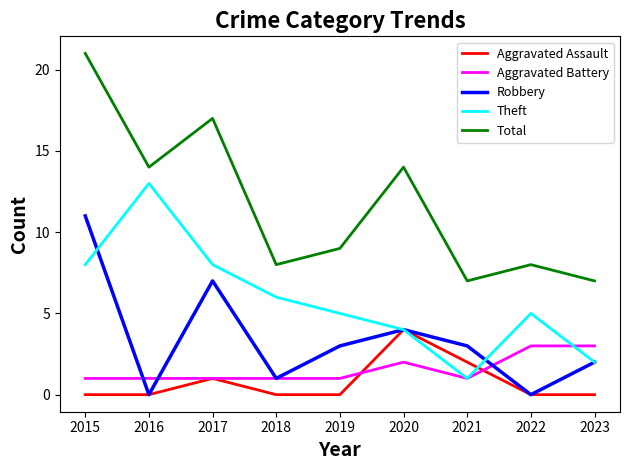

Is it true that Total equals 4 at 2020?

False